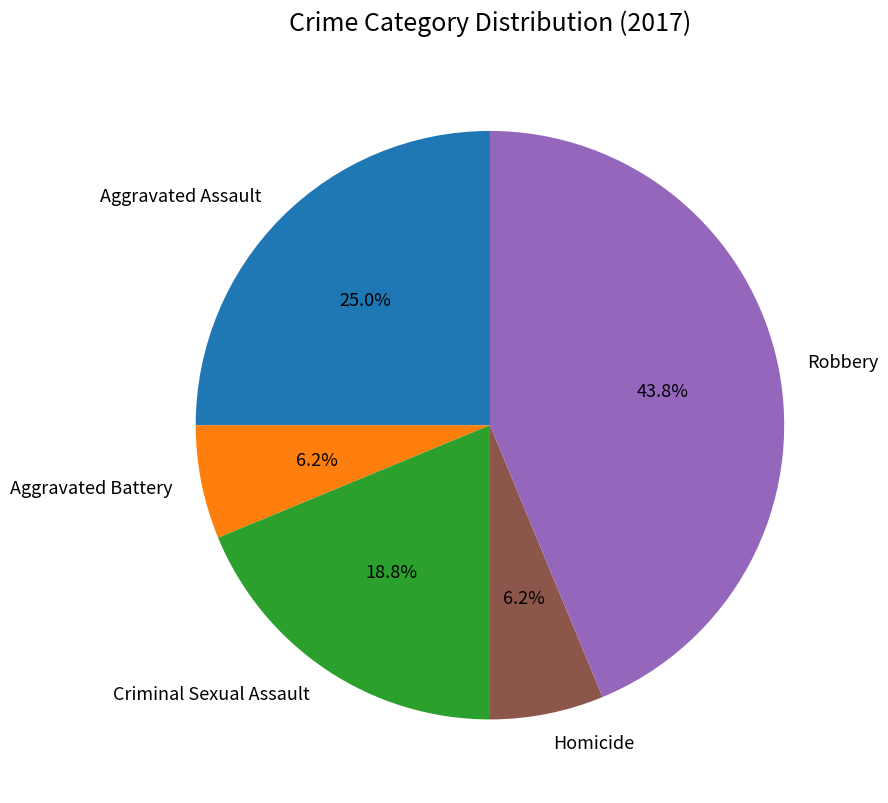

Count the number of slices in the pie.

5